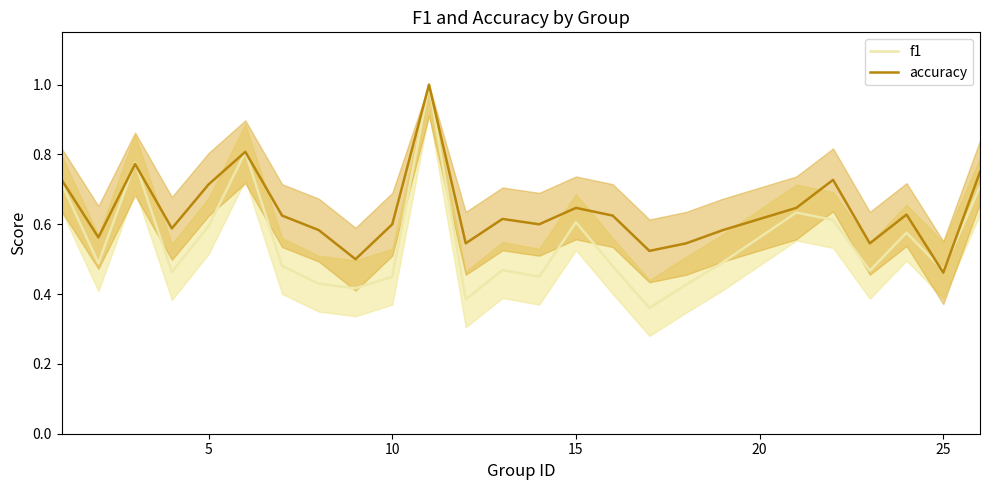

How many distinct data groups are displayed?

2